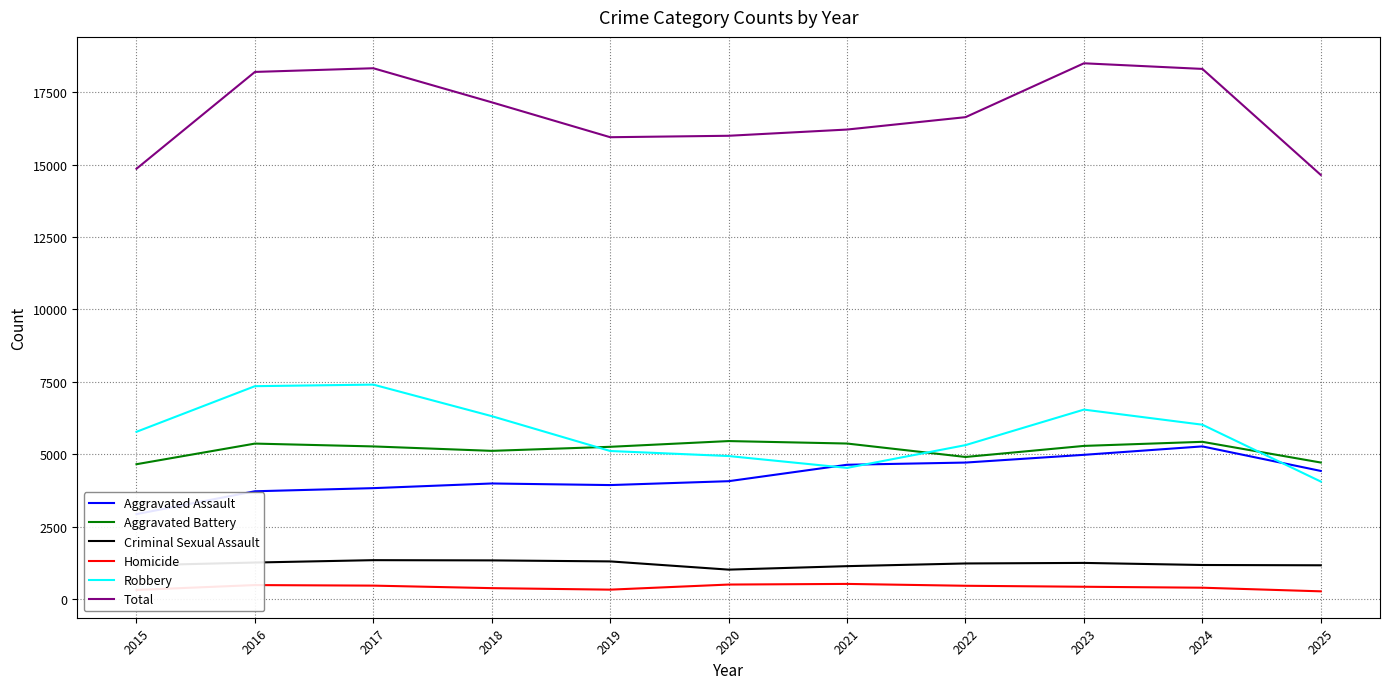

What is the difference between the maximum and minimum values in the Criminal Sexual Assault series?

327